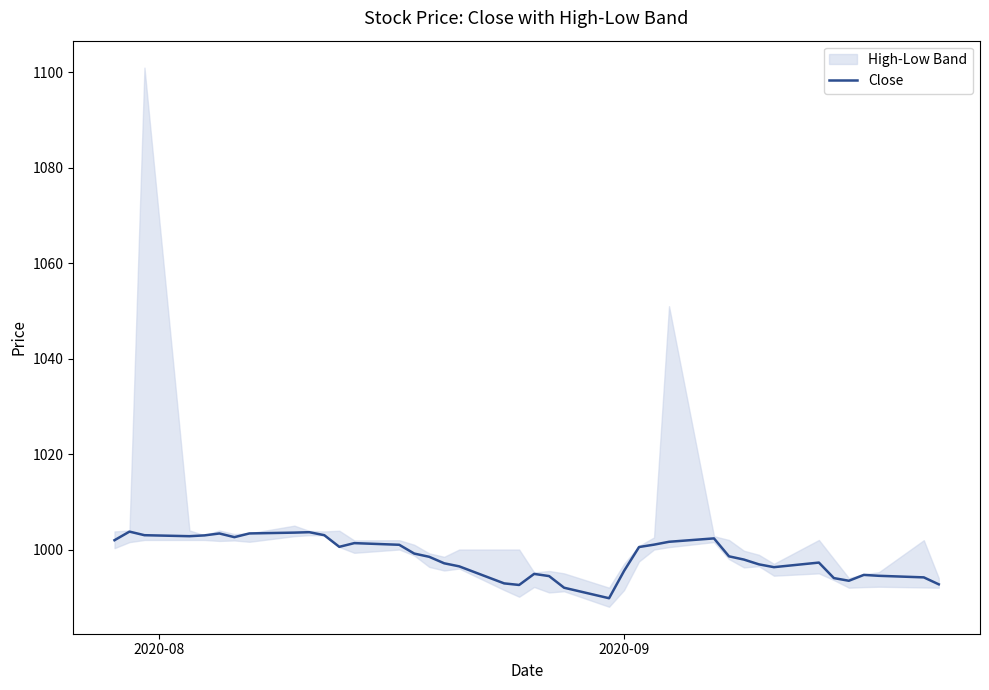

What is the lowest value of the Close series?

989.8